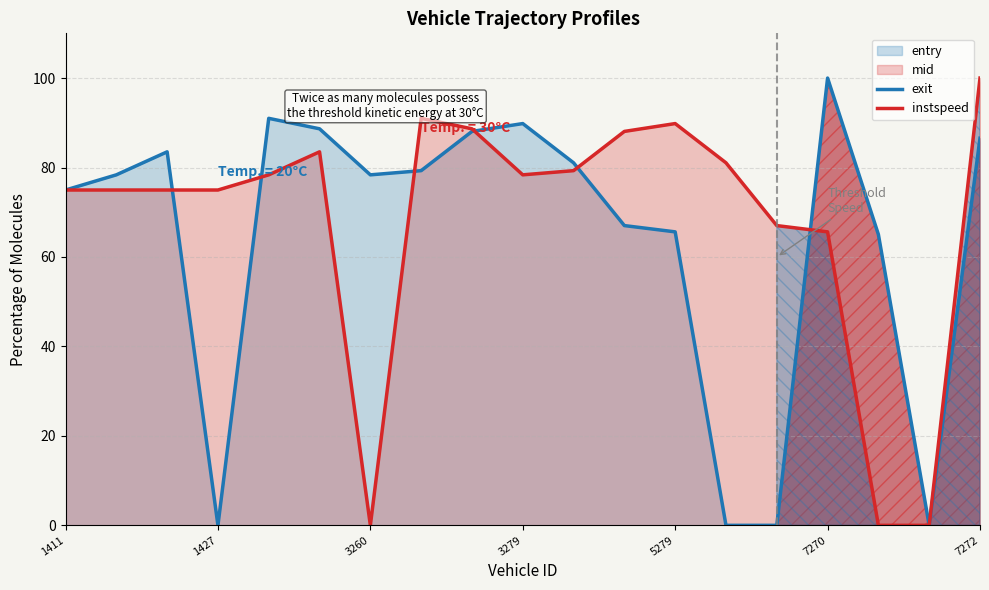

What is the highest value of the instspeed series?

100.0